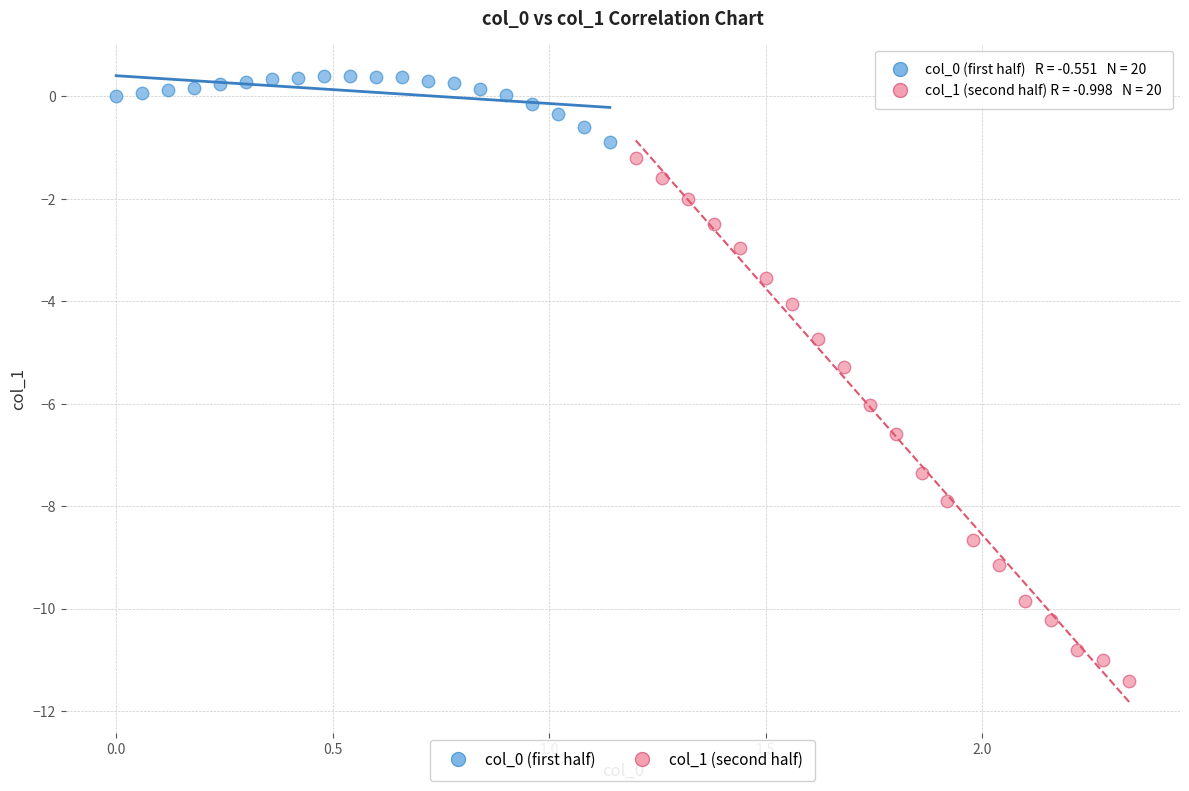

Which series contains the lowest Y value?

col_1 (second half)